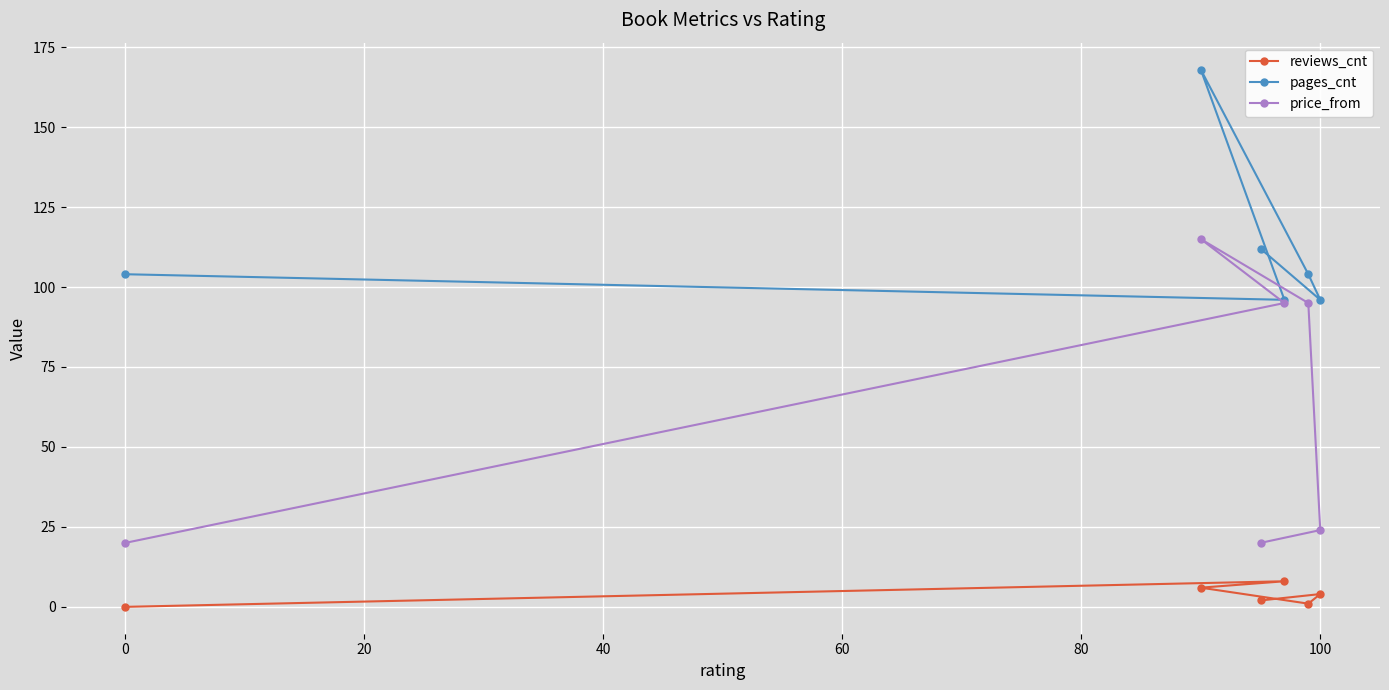

What is the difference between the price_from values at 0 and 100?

4